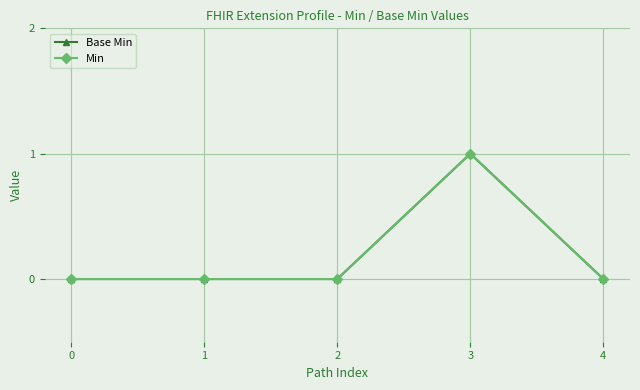

Which series changed the most between 0 and 2?

Base Min